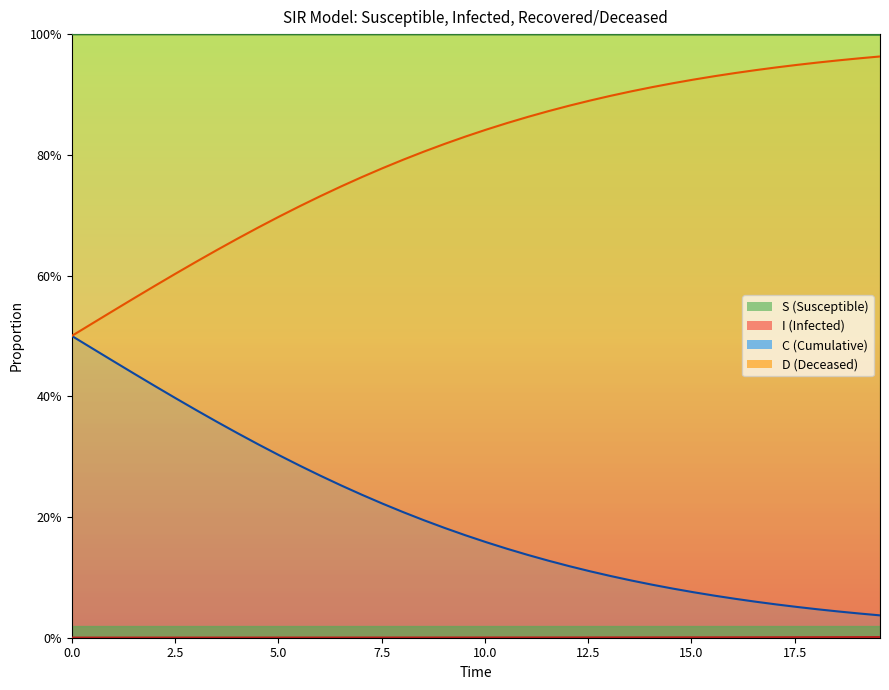

Does the chart display data point markers on the line(s)?

No